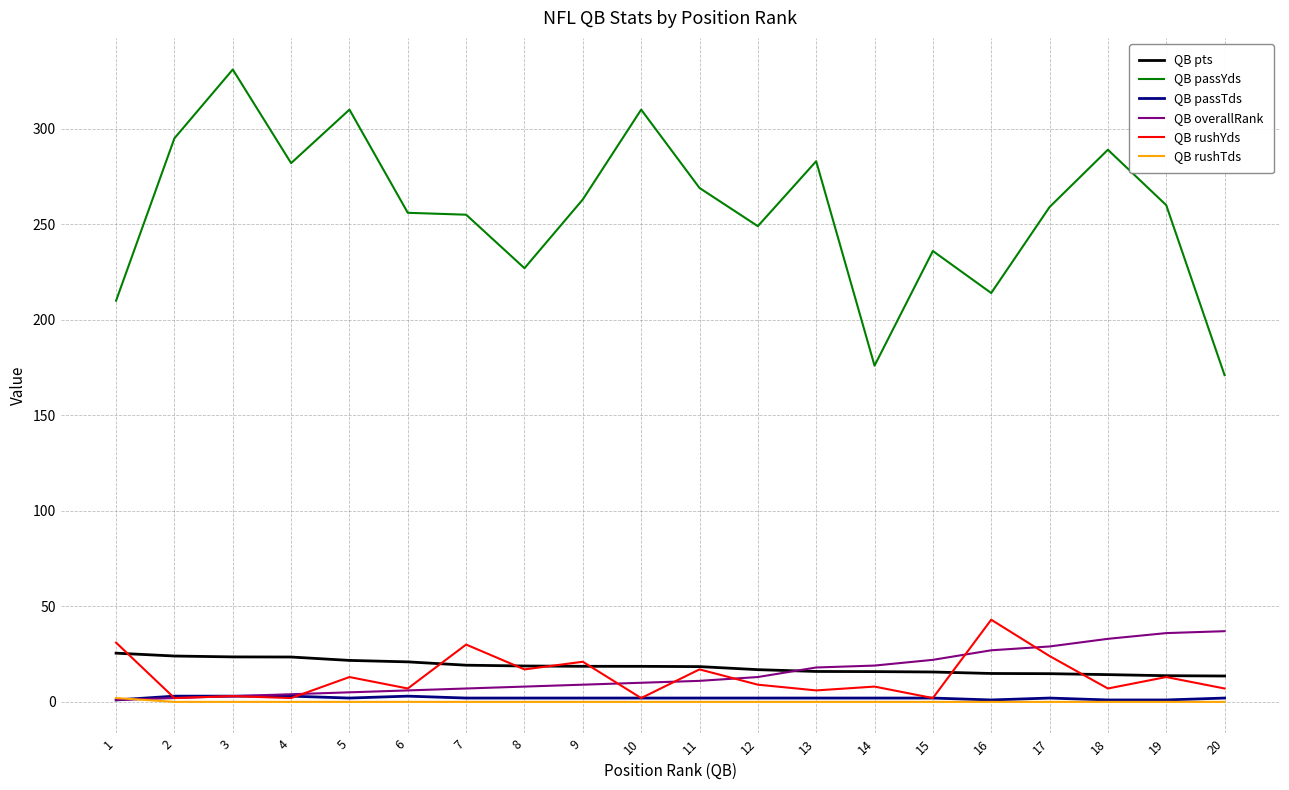

What are all the series names shown in the legend?

QB pts, QB passYds, QB passTds, QB overallRank, QB rushYds, QB rushTds